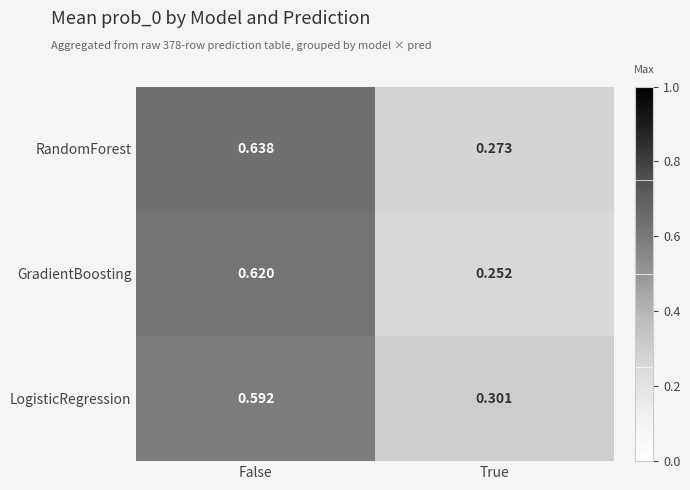

Where is RandomForest nearest to the value 0?

True